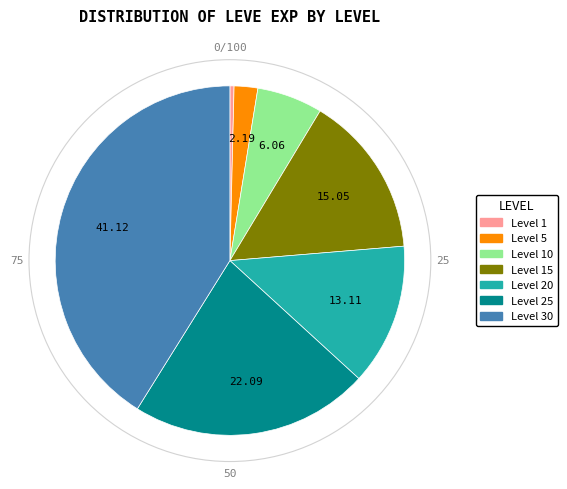

Is there a majority slice in this chart?

No